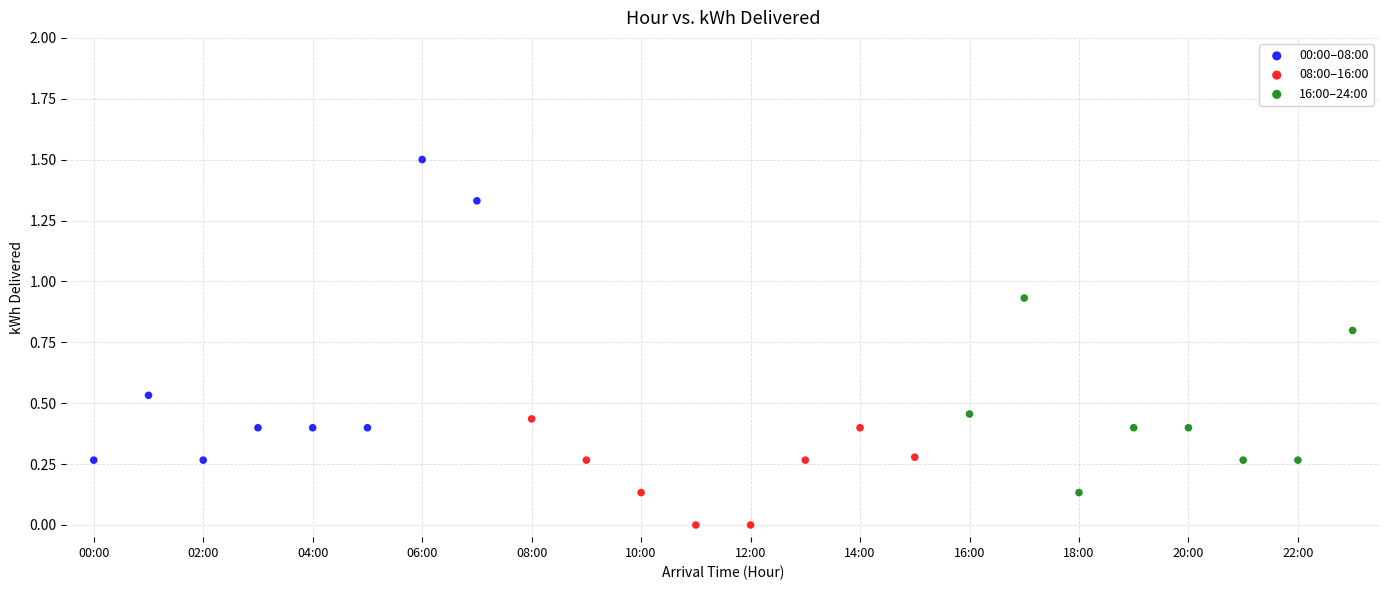

Which series has the largest Y range (max minus min)?

00:00–08:00